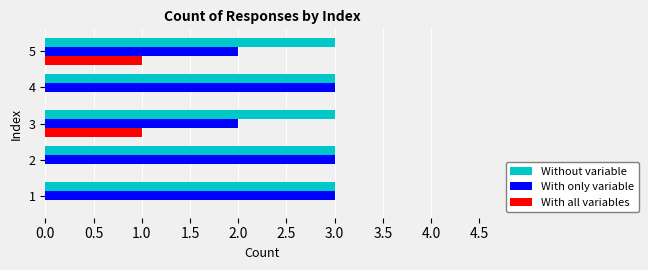

What is the greatest value displayed?

3